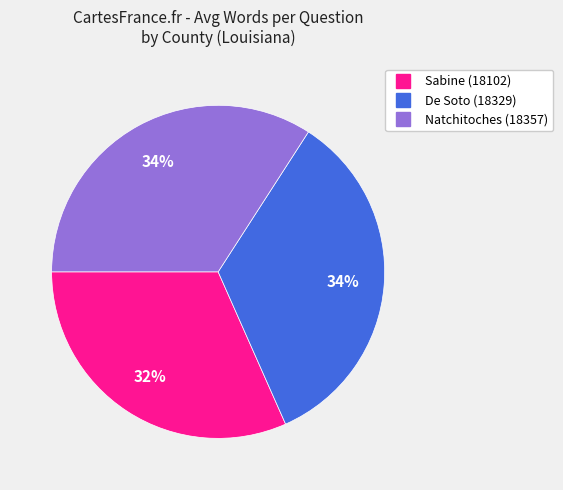

Which slice is the smallest?

Sabine (18102)